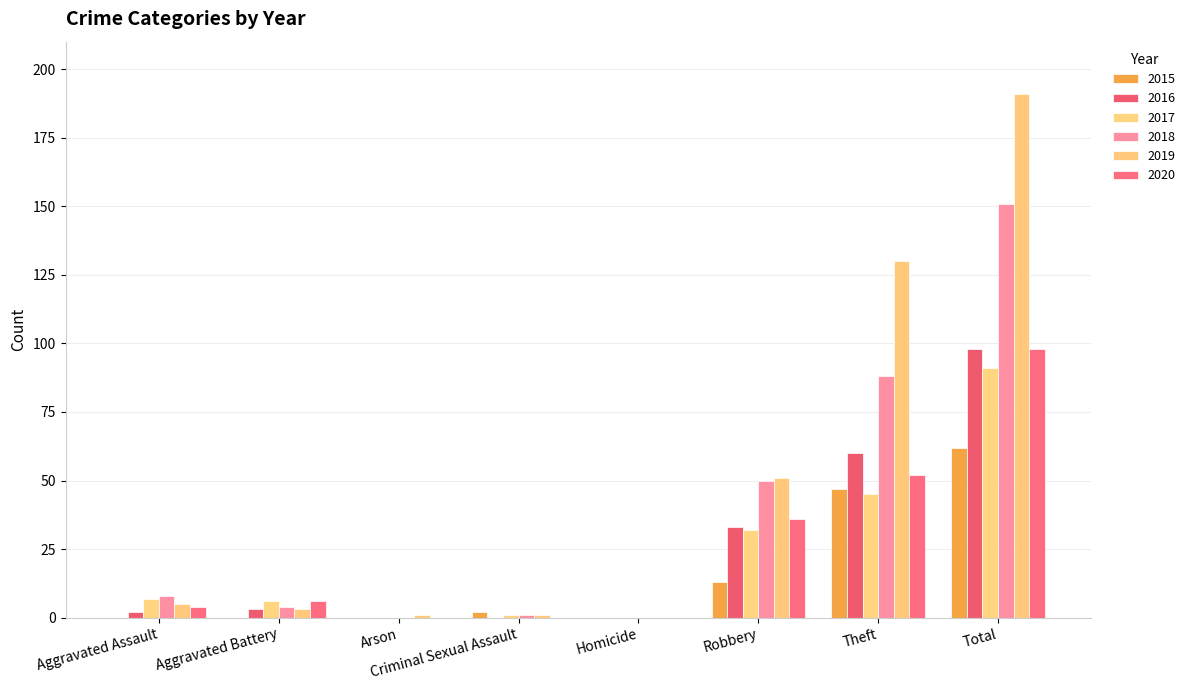

What is the label of the 1st bar from the left?

Aggravated Assault